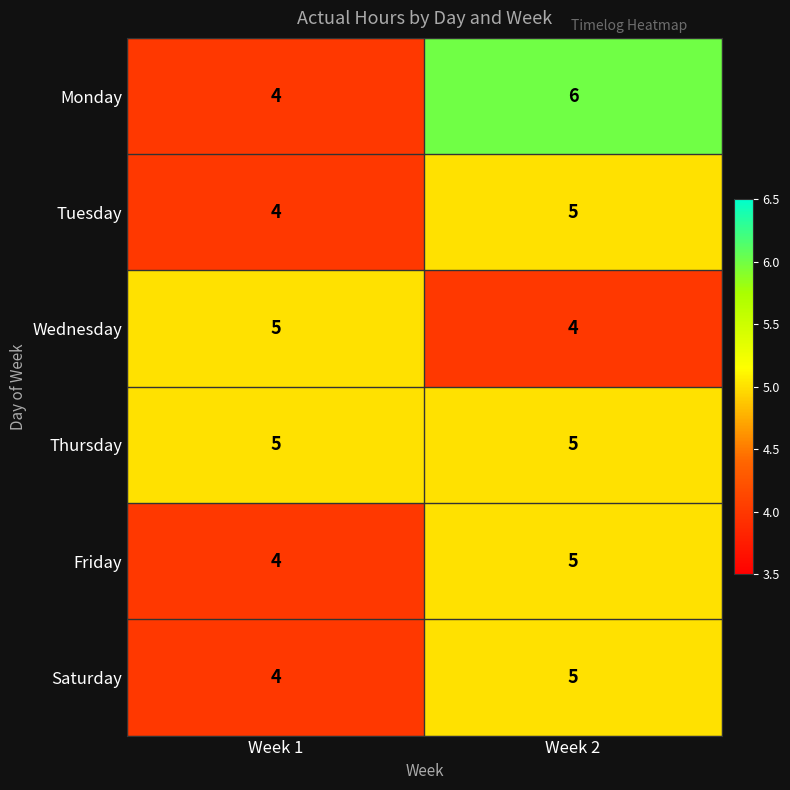

What is the minimum value shown in the chart?

4